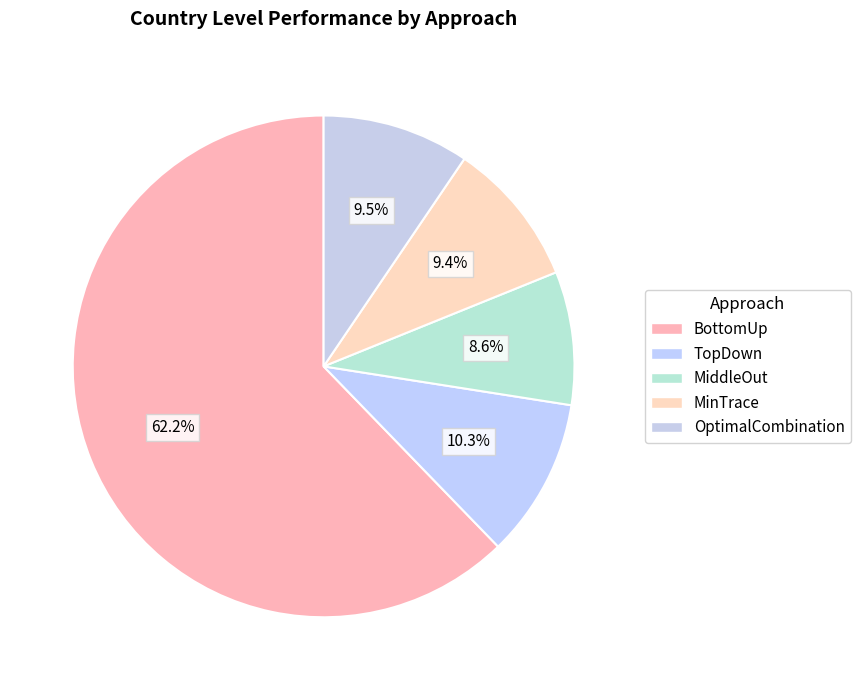

Do MiddleOut and TopDown together represent more than half of the pie?

No